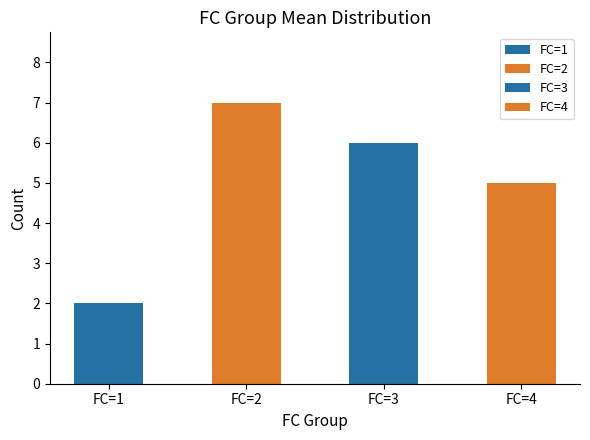

The value at FC=2 is 2. True or false?

False